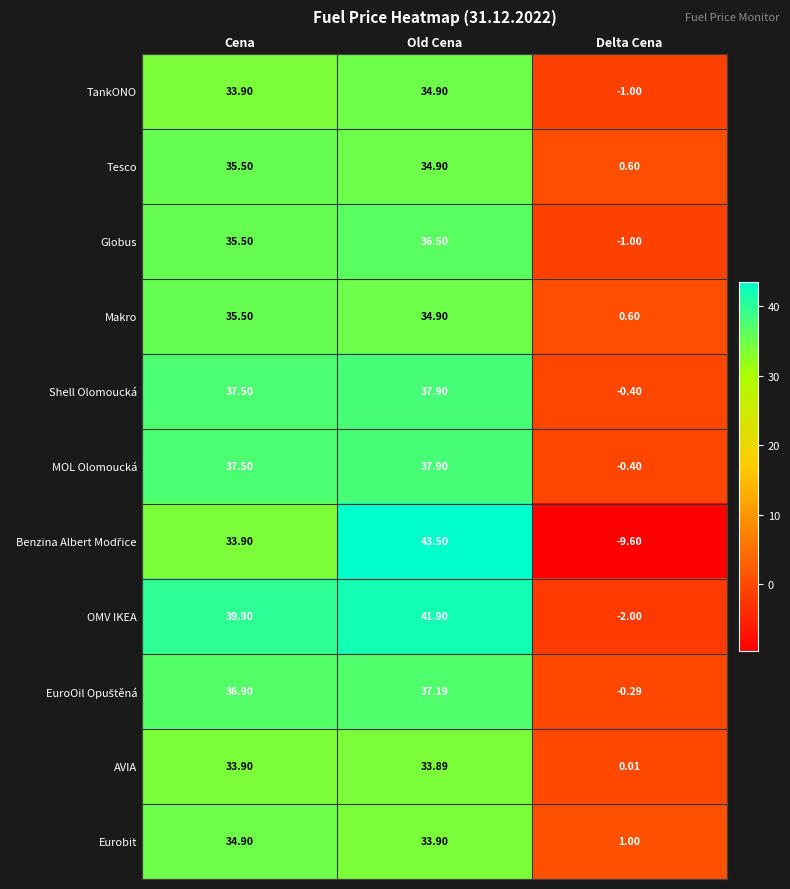

Which label corresponds to the smallest value in the chart?

Delta Cena